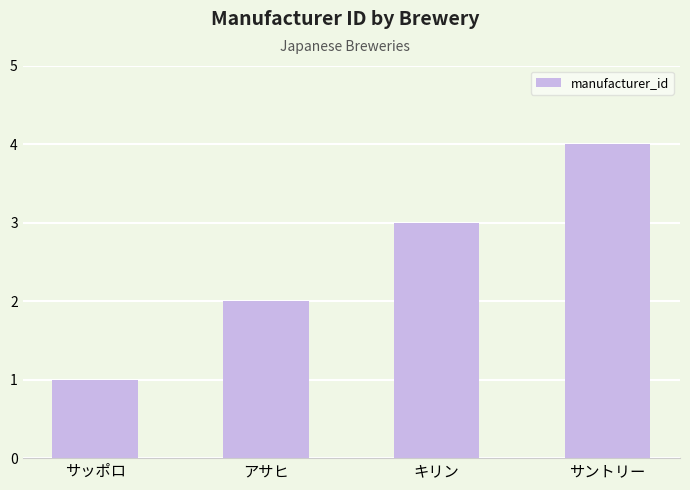

Which category has the lowest value across all series?

サッポロ